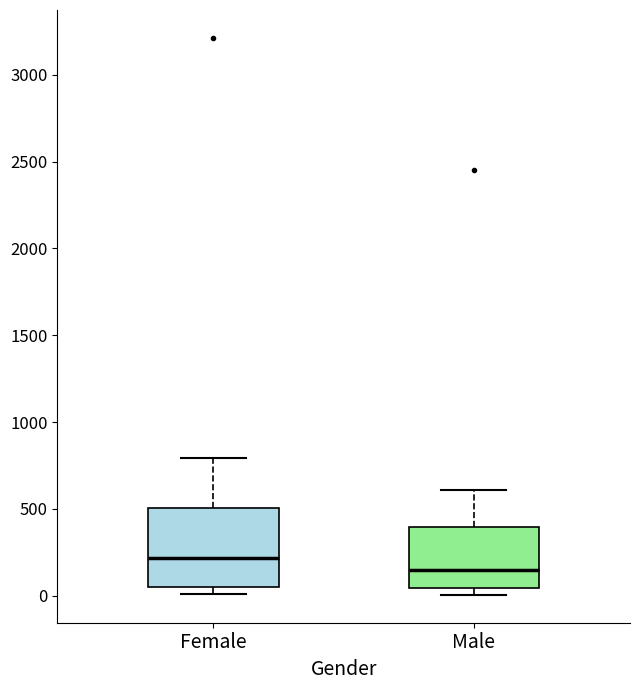

Reading left to right, read every box against the y-axis: the position of its median line, the range the box covers, and the ends of its whiskers. The values are not printed on the chart, so give them approximately, as read against the axis.

Female: median 200, box 50 to 500, whiskers 0 to 800
Male: median 150, box 50 to 400, whiskers 0 to 600